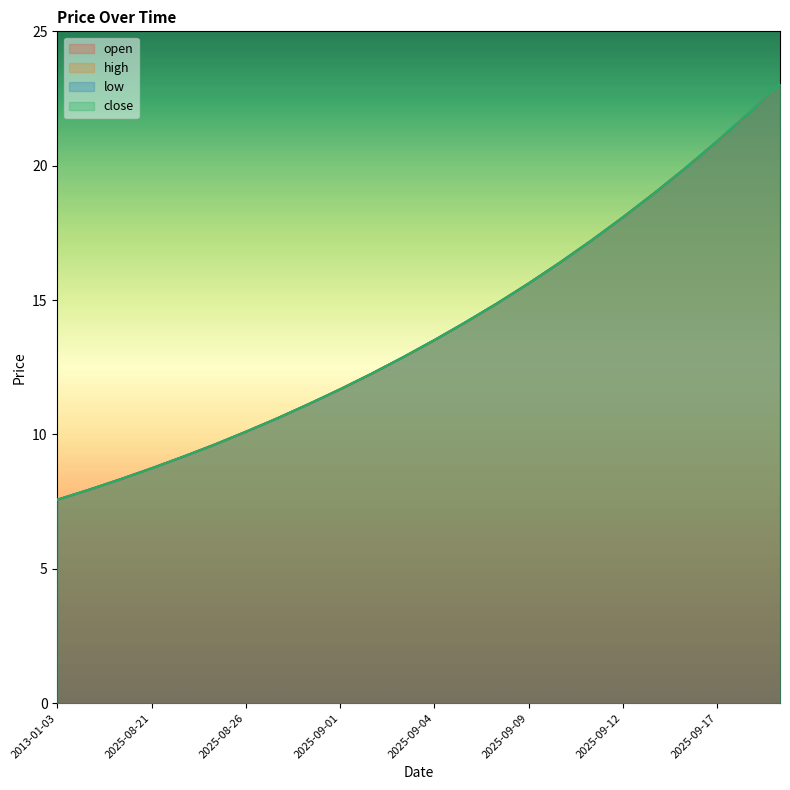

True or false: low and close intersect in this chart.

False